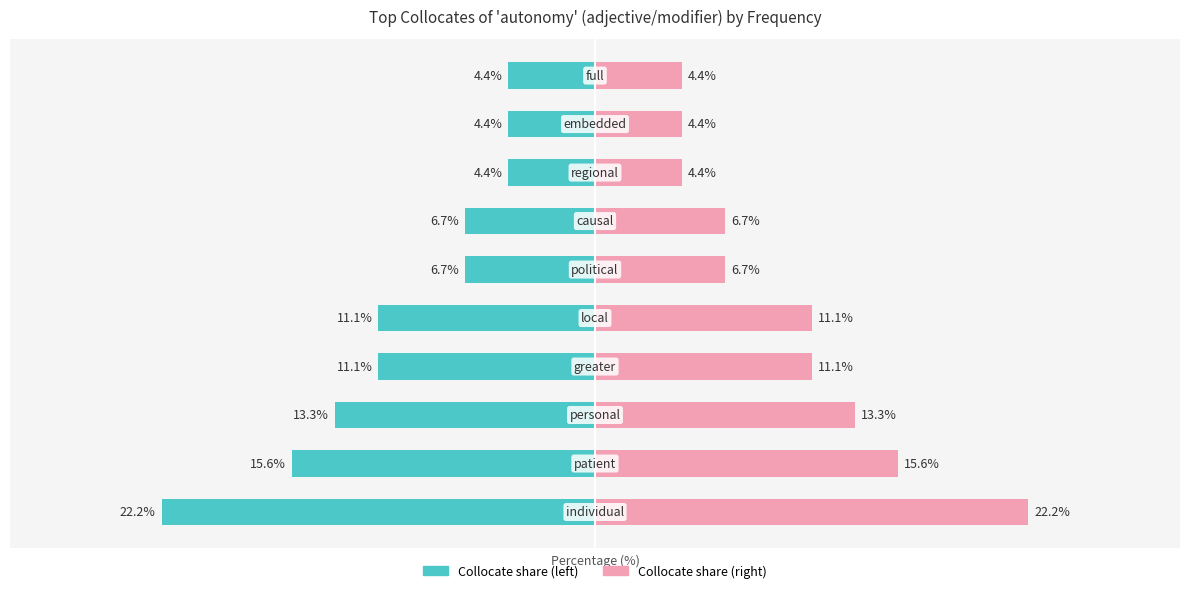

What is the maximum value for Frequency (left)?

-4.4